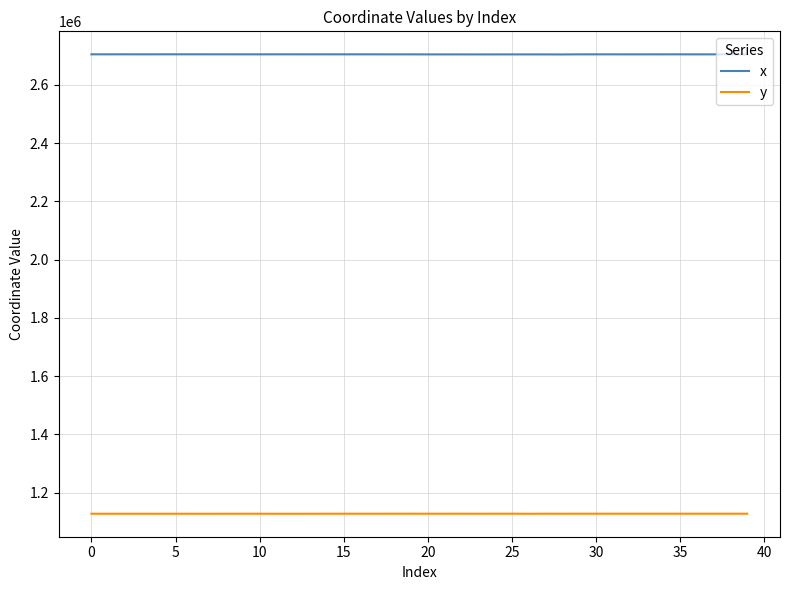

True or false: y and x intersect in this chart.

False